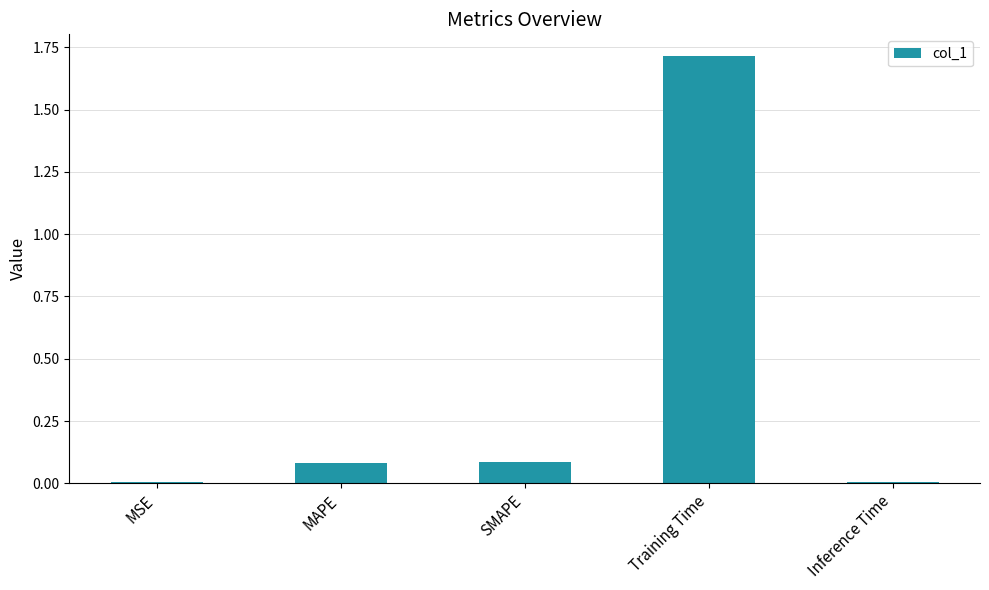

Which category has the highest value across all series?

Training Time